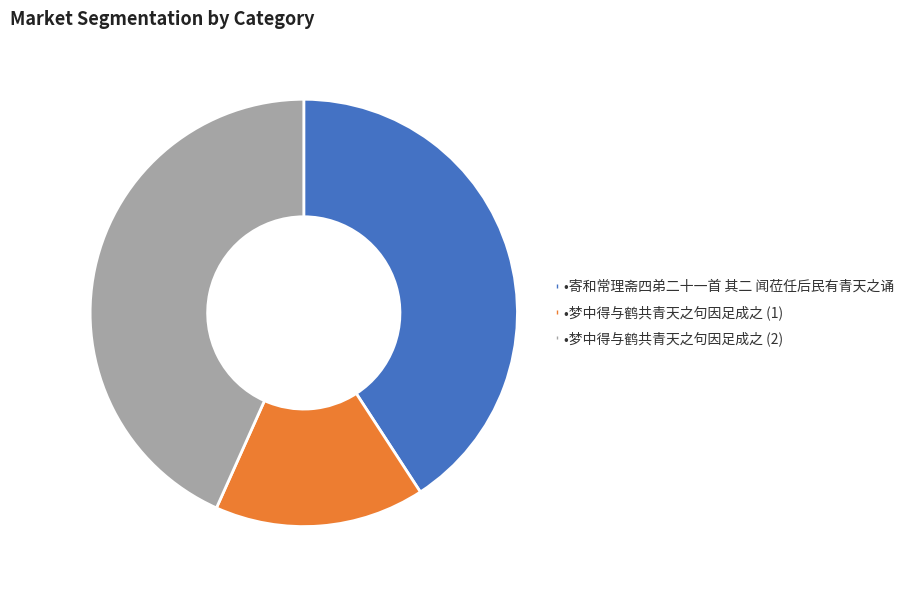

Is there any slice that represents more than half of the pie?

No